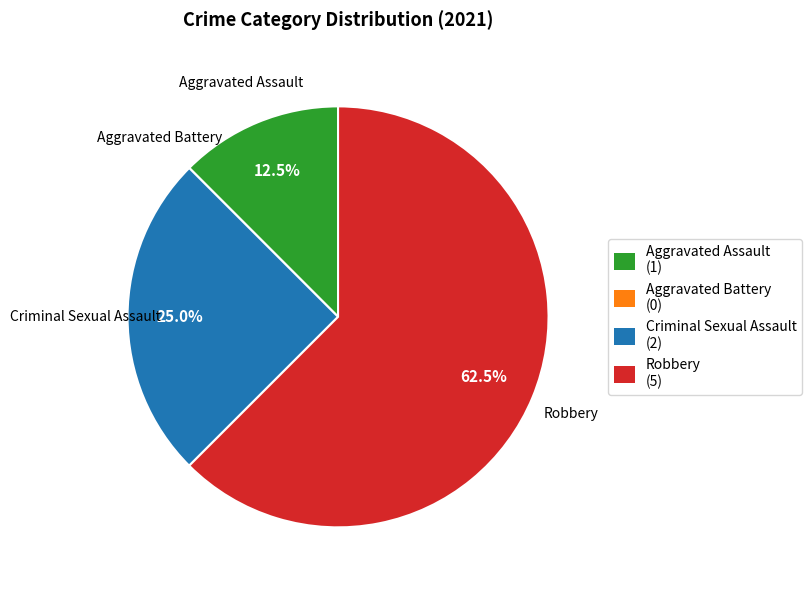

Does any single category account for the majority?

Yes